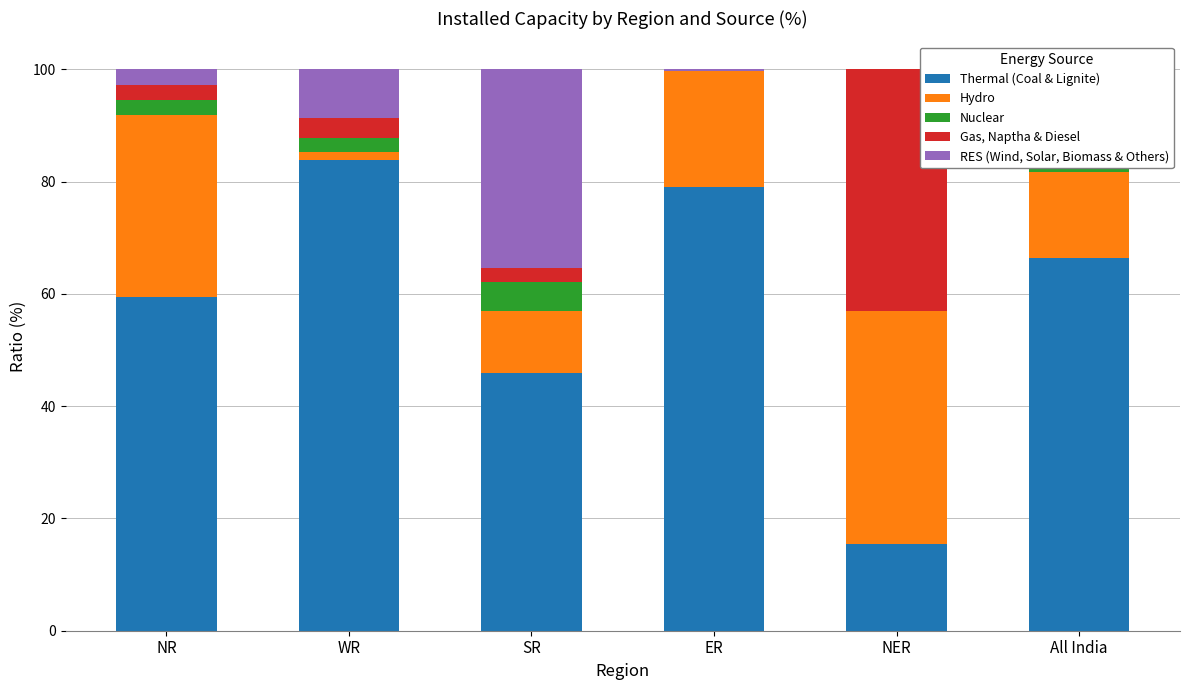

The value of Thermal (Coal & Lignite) at SR is 45.9. True or false?

True